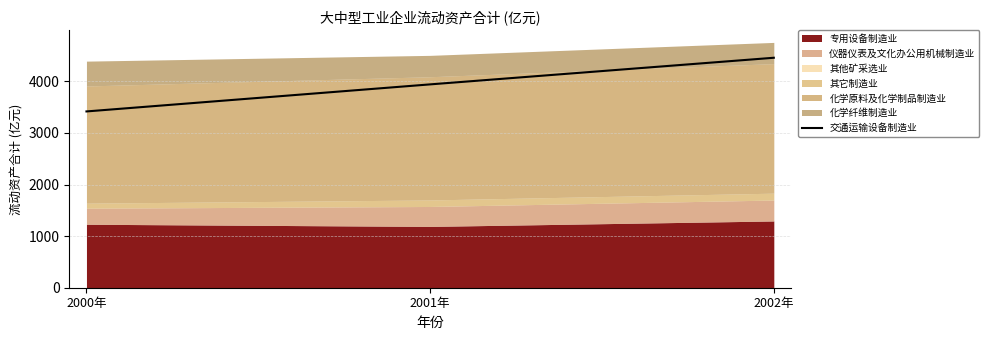

List the labels in order of value, smallest first.

2000年, 2001年, 2002年